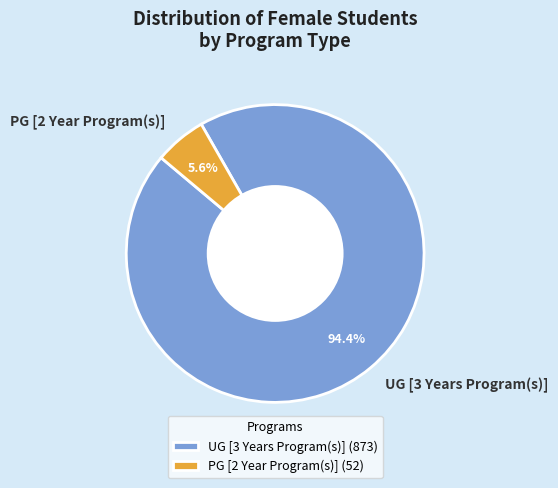

Which has a higher value, PG [2 Year Program(s)] or UG [3 Years Program(s)]?

UG [3 Years Program(s)]